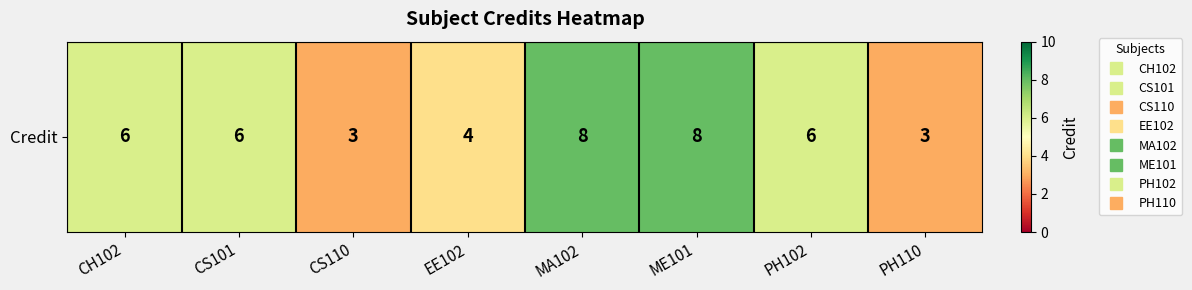

Reading left to right, list all the values displayed in this chart.

6	6	3	4	8	8	6	3